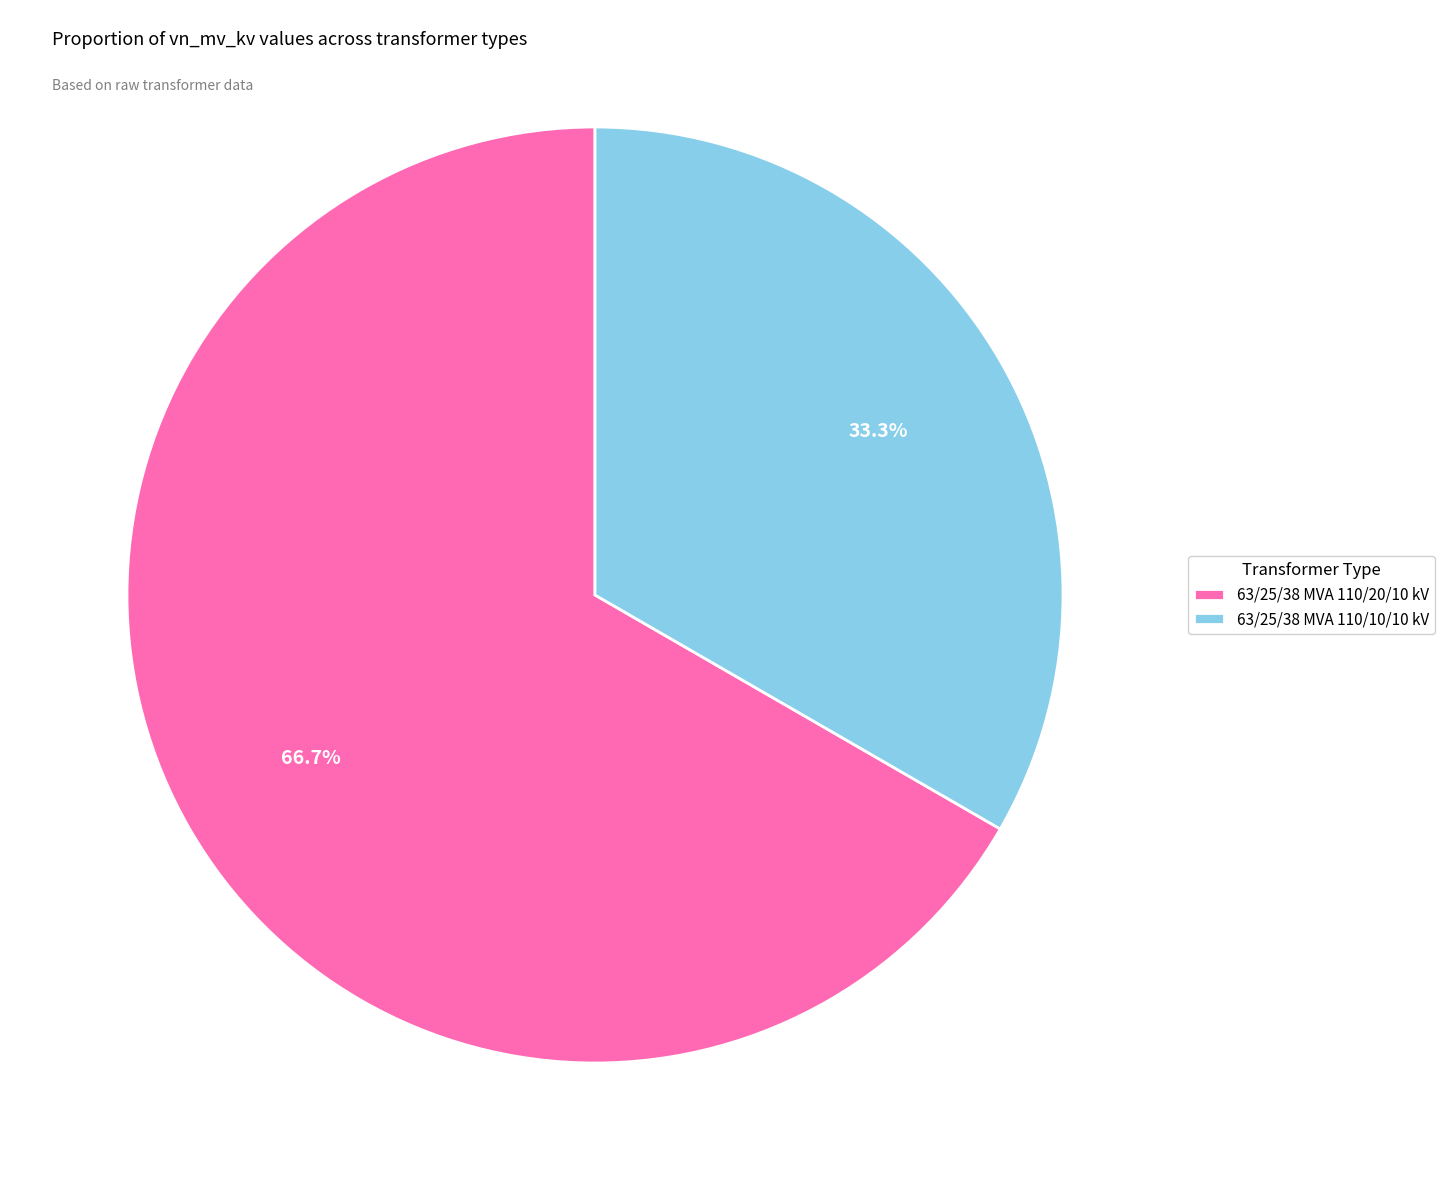

True or false: 63/25/38 MVA 110/20/10 kV accounts for 67% of the total.

True